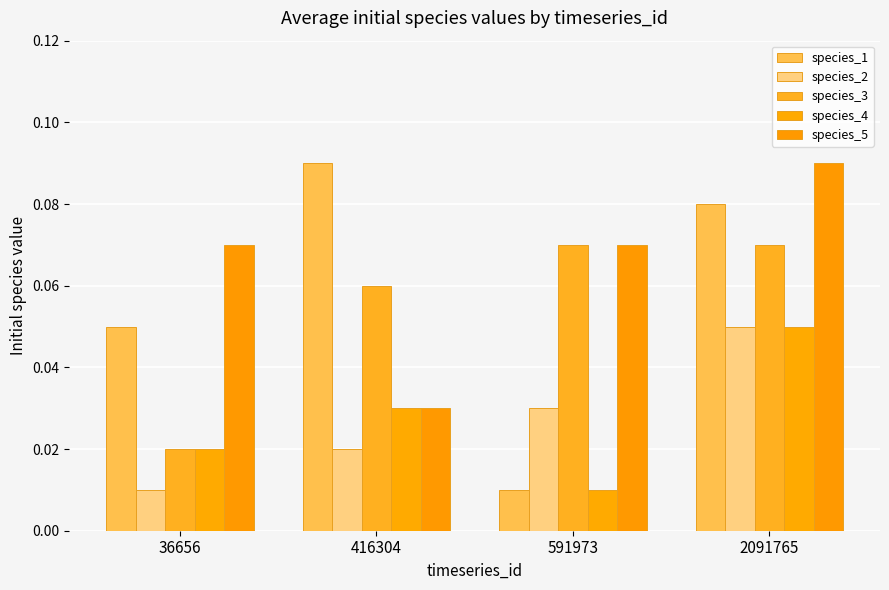

How many categories are shown in the chart?

4